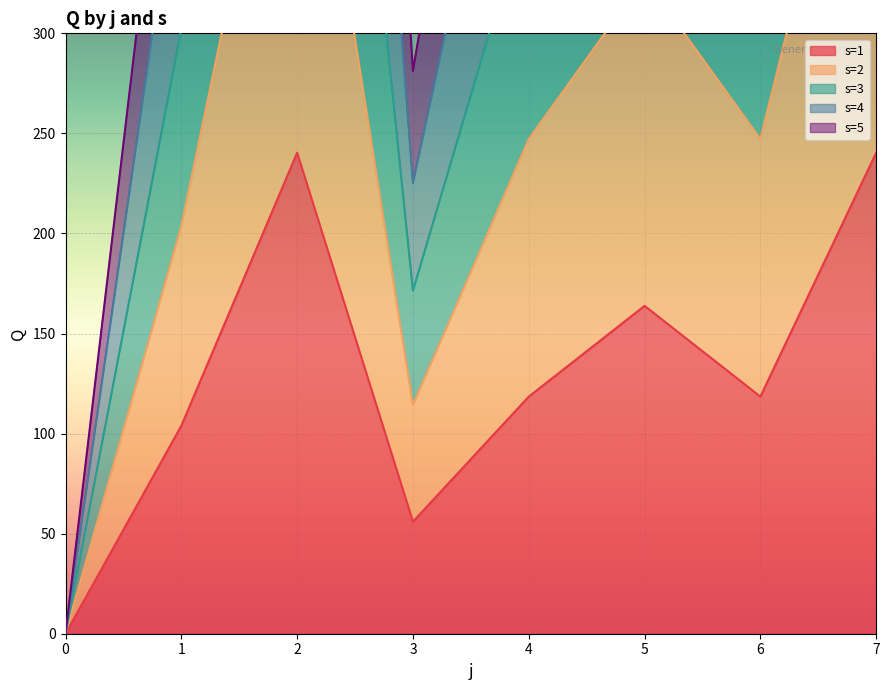

Rank the series by their maximum value, from lowest to highest.

s=1, s=5, s=3, s=4, s=2